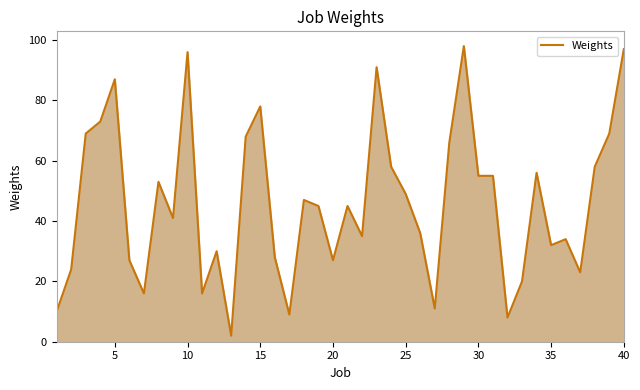

Does the chart display data point markers on the line(s)?

No